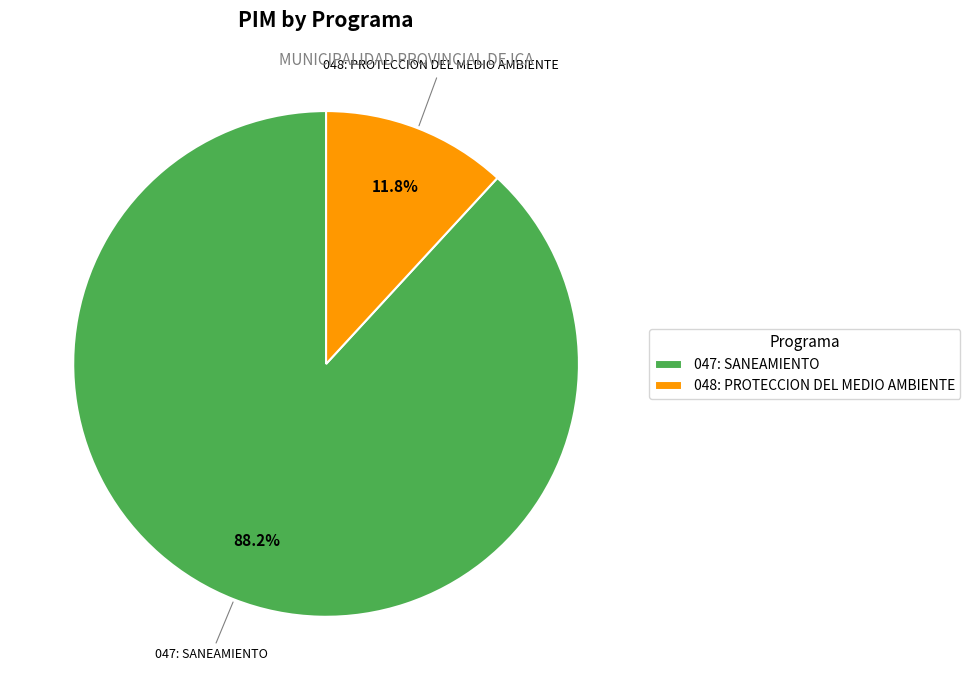

Is it true that 047: SANEAMIENTO is 88% of the pie?

True